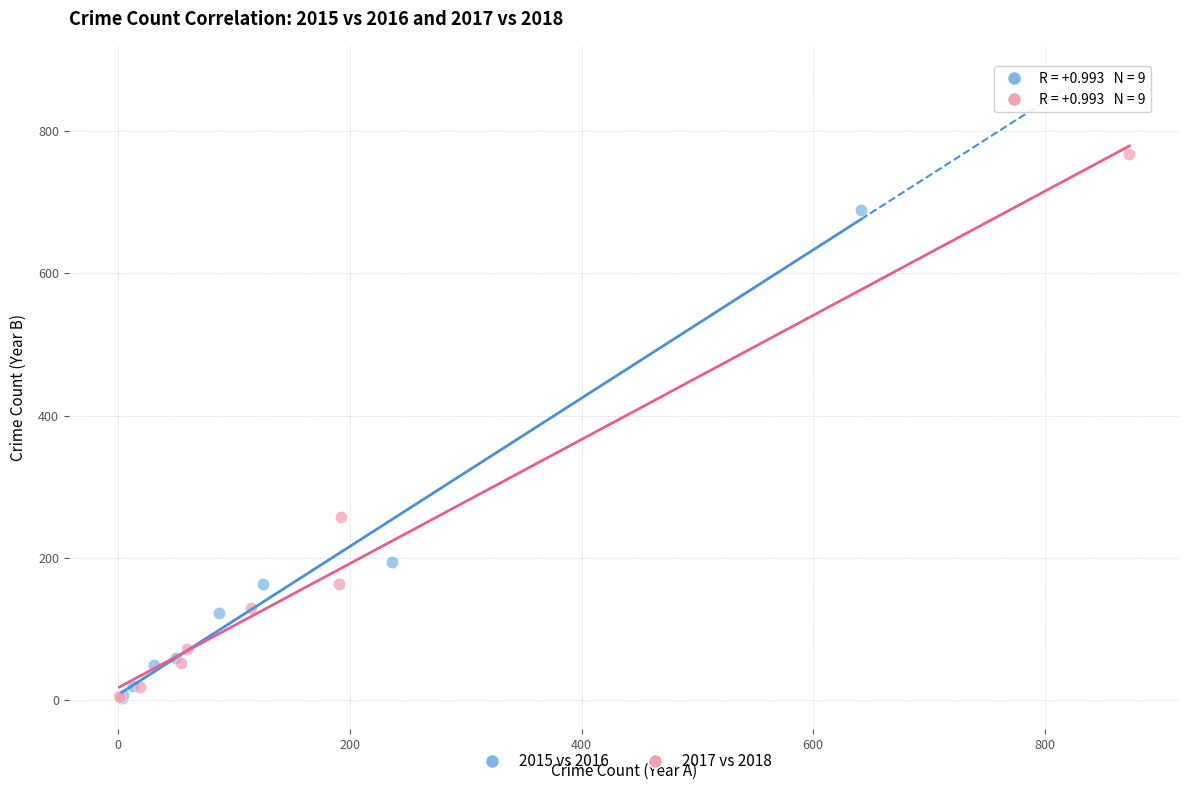

Which series has the widest spread of Y values?

2017 vs 2018